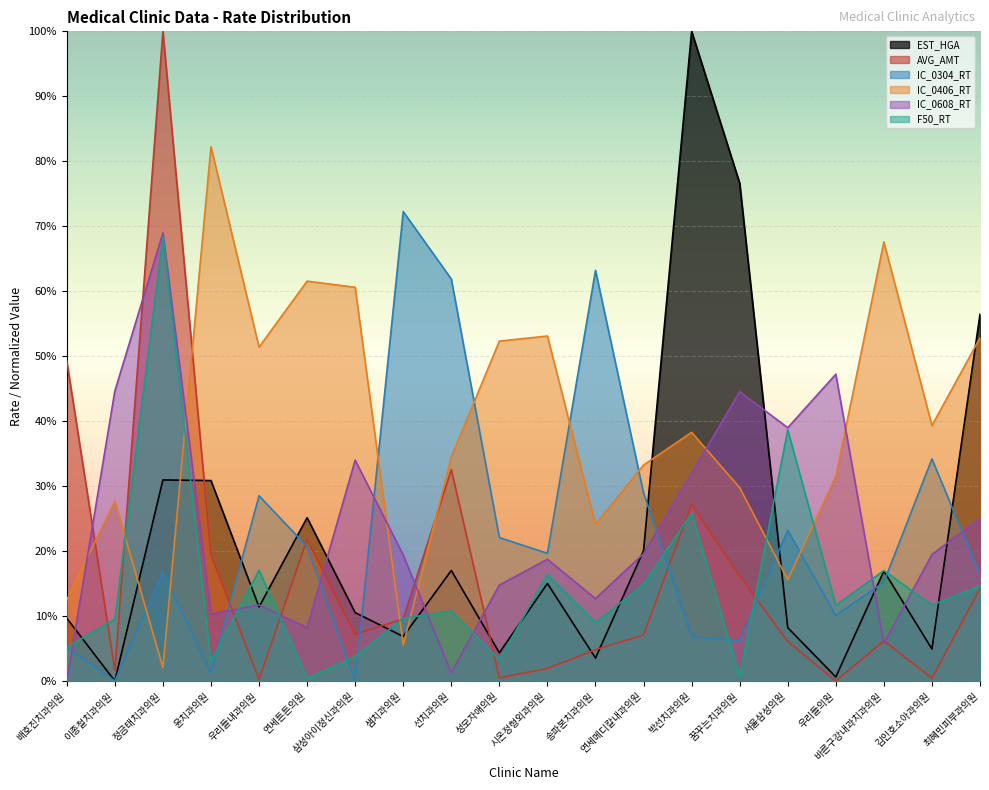

What are all the series names shown in the legend?

EST_HGA, AVG_AMT, IC_0304_RT, IC_0406_RT, IC_0608_RT, F50_RT